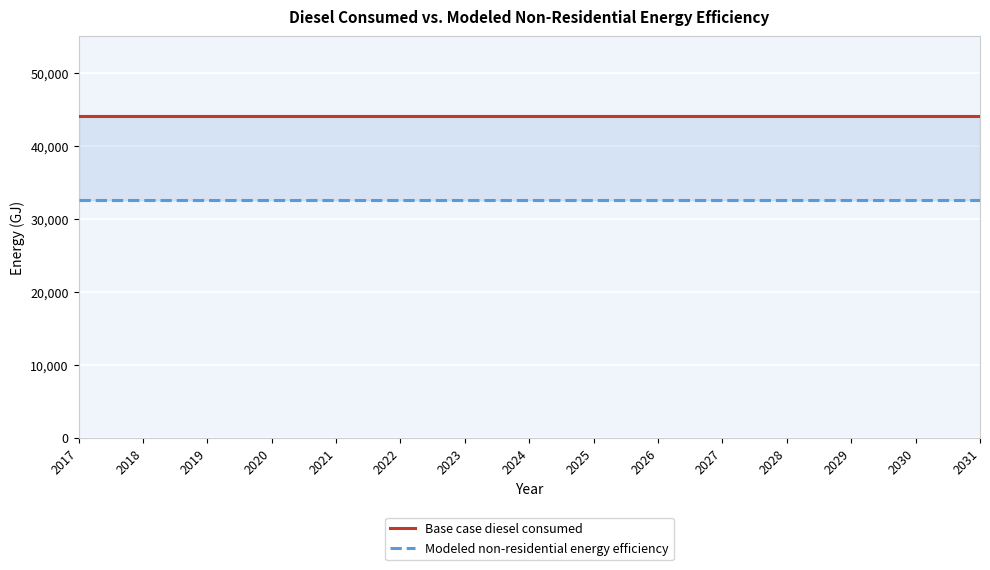

Reading right to left, transcribe all the data shown in this chart.

Base case diesel consumed: 44140.4	44140.4	44140.4	44140.4	44140.4	44140.4	44140.4	44140.4	44140.4	44140.4	44140.4	44140.4	44140.4	44140.4	44140.4
Modeled non-residential energy efficiency: 32577.5	32577.5	32577.5	32577.5	32577.5	32577.5	32577.5	32577.5	32577.5	32577.5	32577.5	32577.5	32577.5	32577.5	32577.5